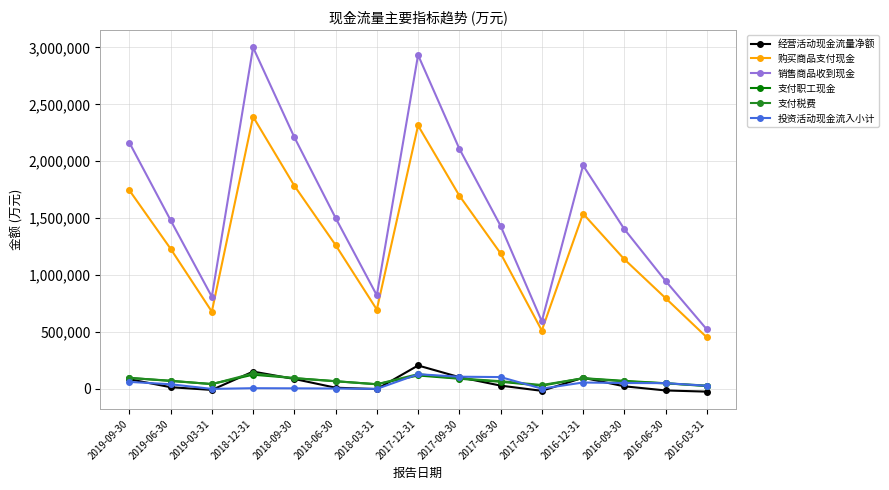

What position from the right is 2017-09-30?

7